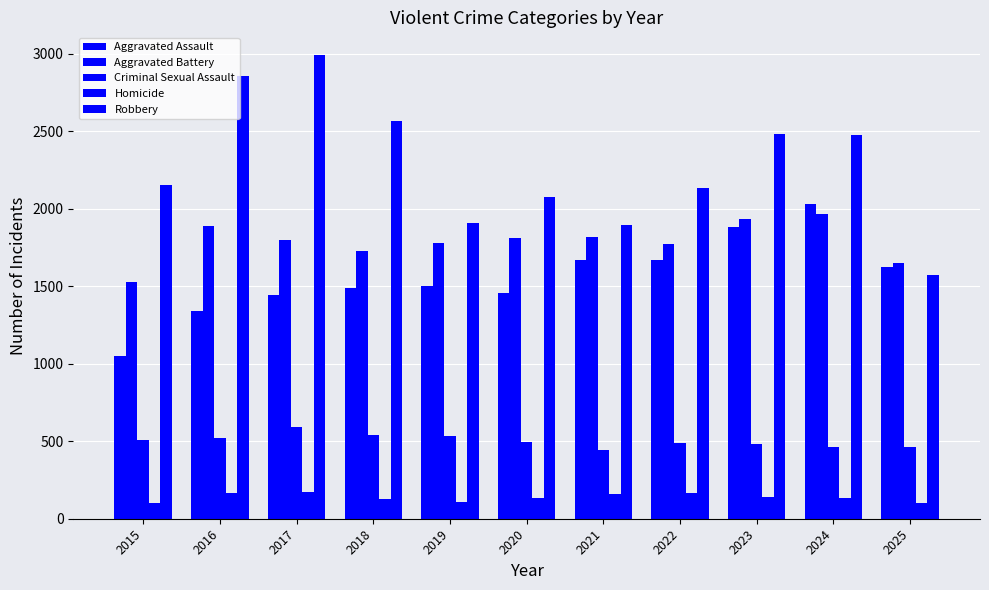

What is the value of the Aggravated Assault bar at the 3rd from the left?

1442